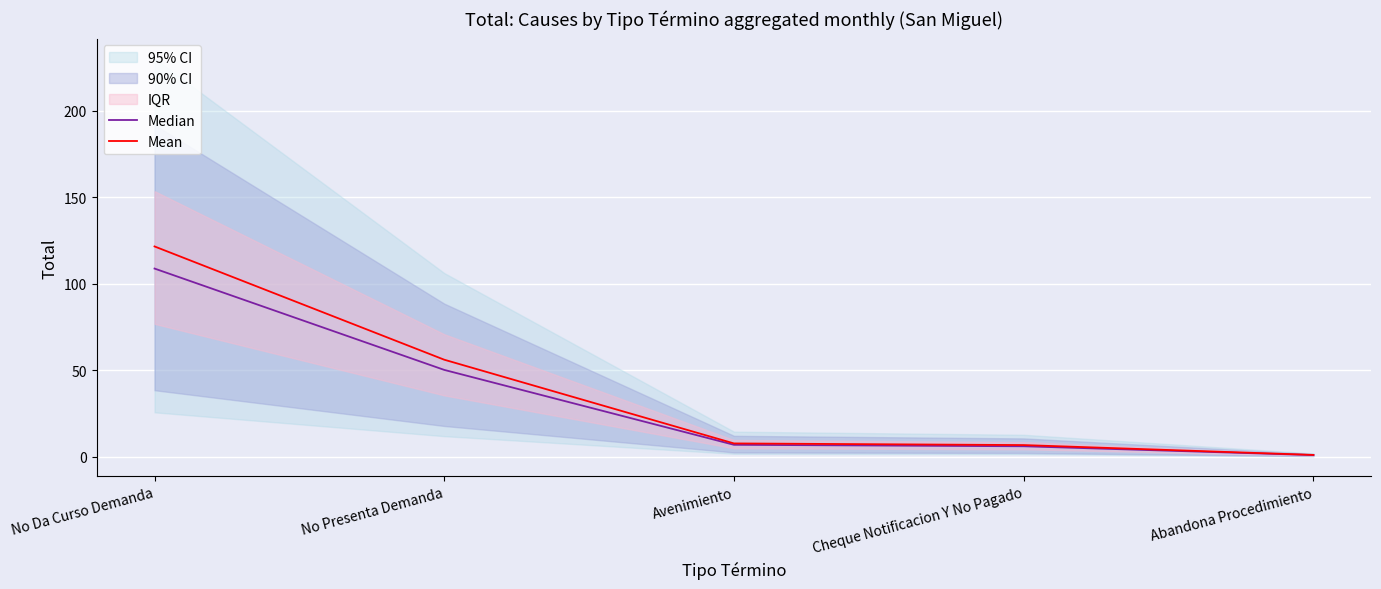

How many lines are shown in the chart?

2